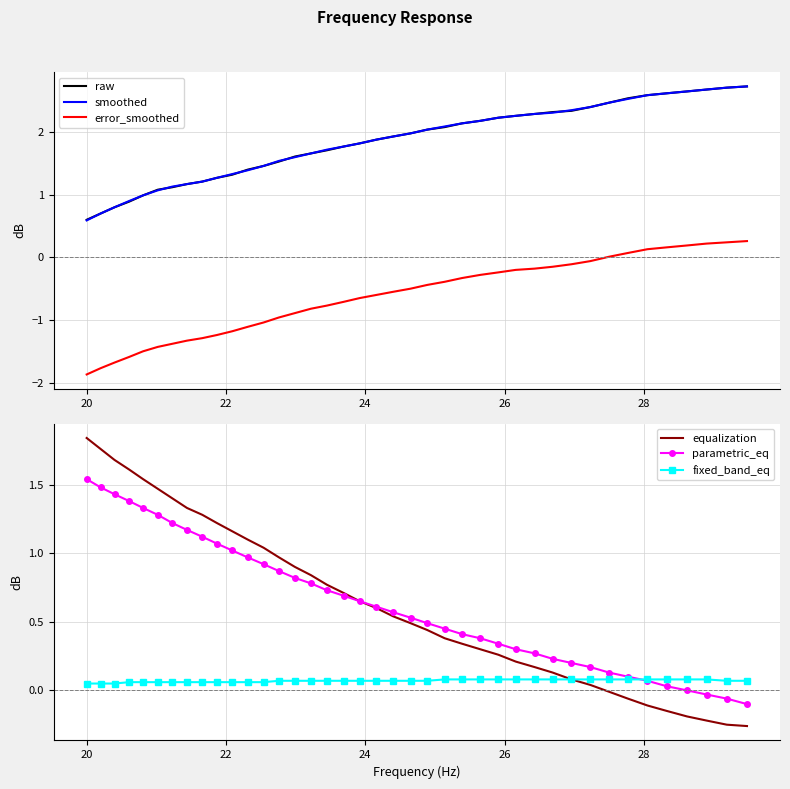

True or false: smoothed and error_smoothed cross at least once.

False